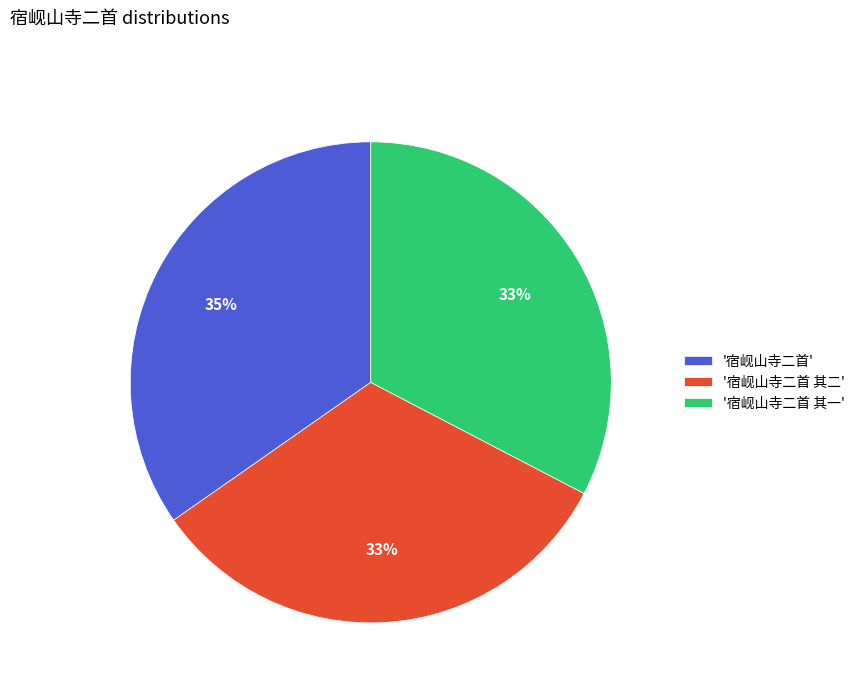

Between '宿岘山寺二首' and '宿岘山寺二首 其二', which is larger?

'宿岘山寺二首'